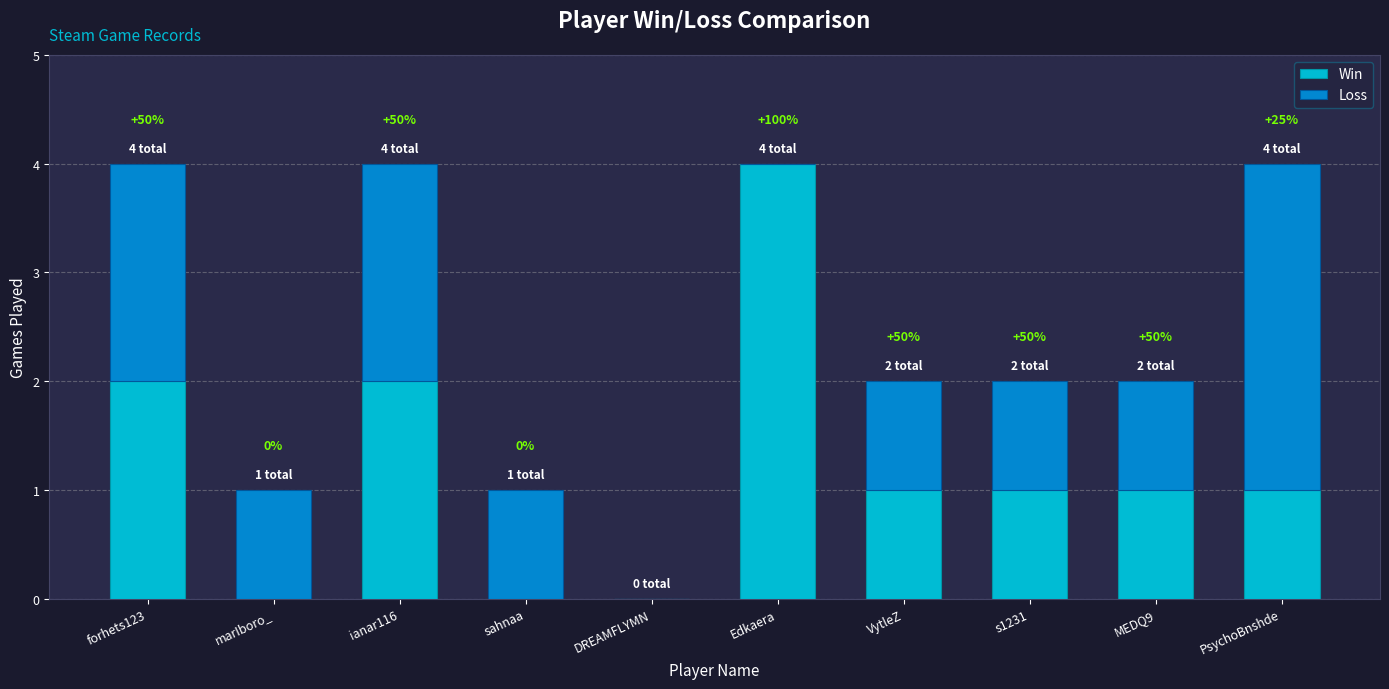

What is the average value of the Win series?

1